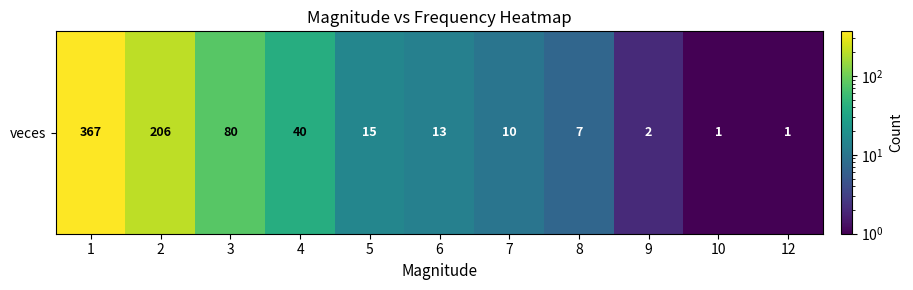

Which category has the highest value across all series?

1